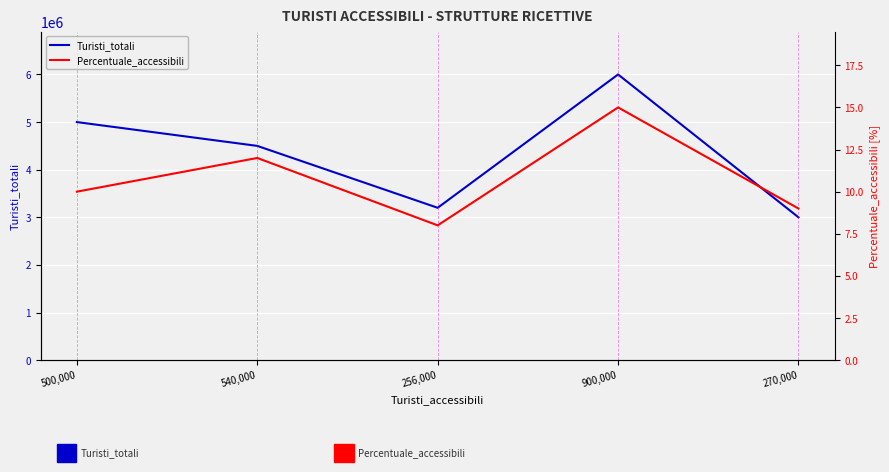

What is the difference between the Turisti_totali values at 900,000 and 540,000?

1500000